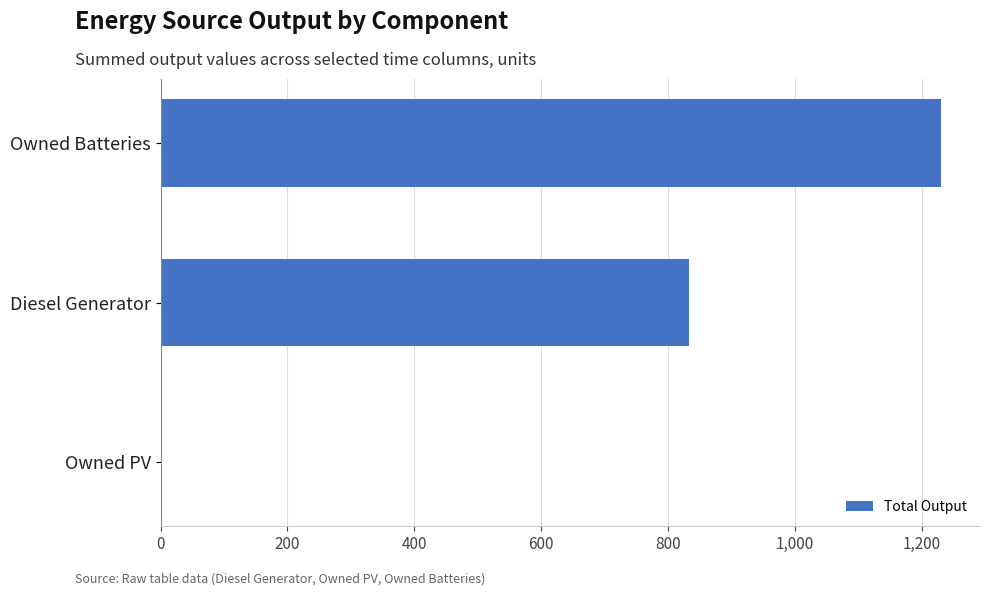

Count the values in the range 0 to 1230.

3